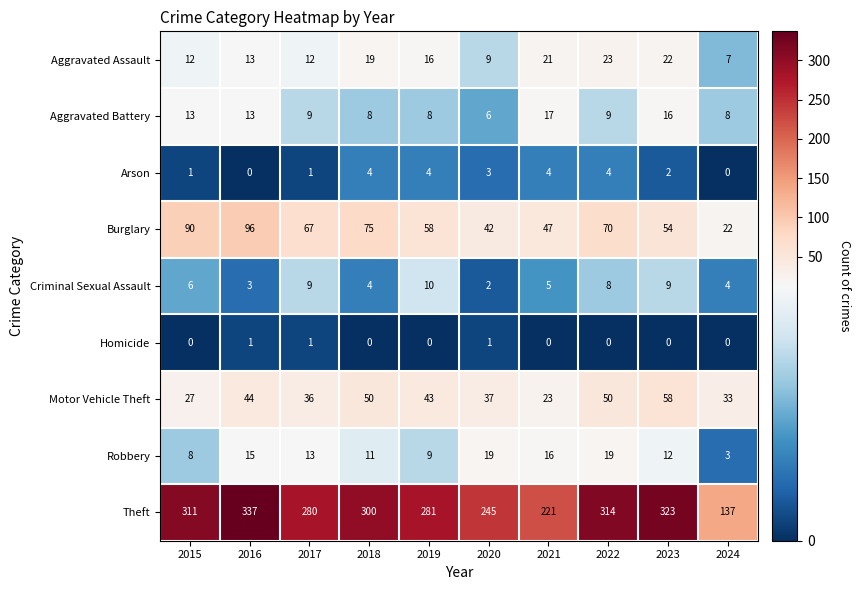

At which category is the sum across all series the highest?

2016